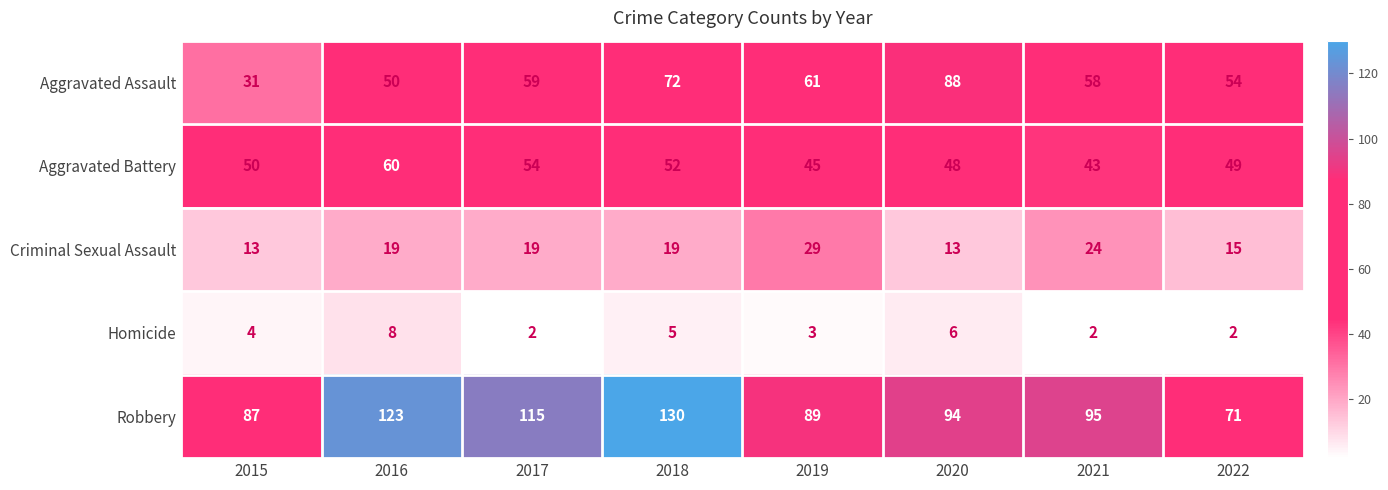

What is the total value across all series at 2016?

260